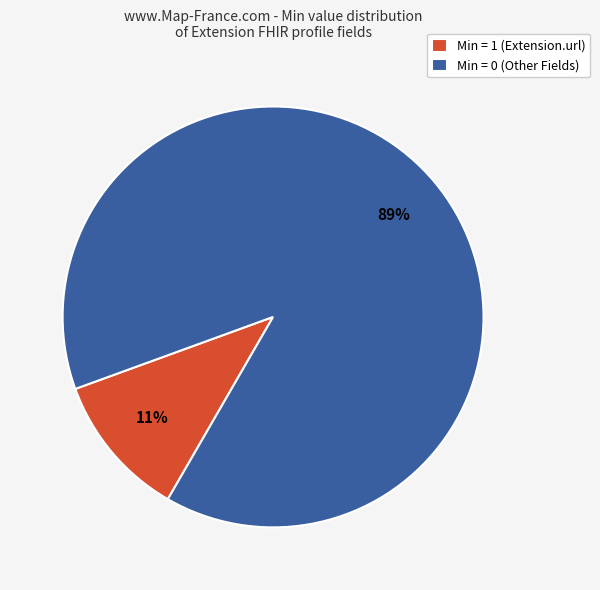

Is it true that Min = 1 (Extension.url) is 11% of the pie?

True